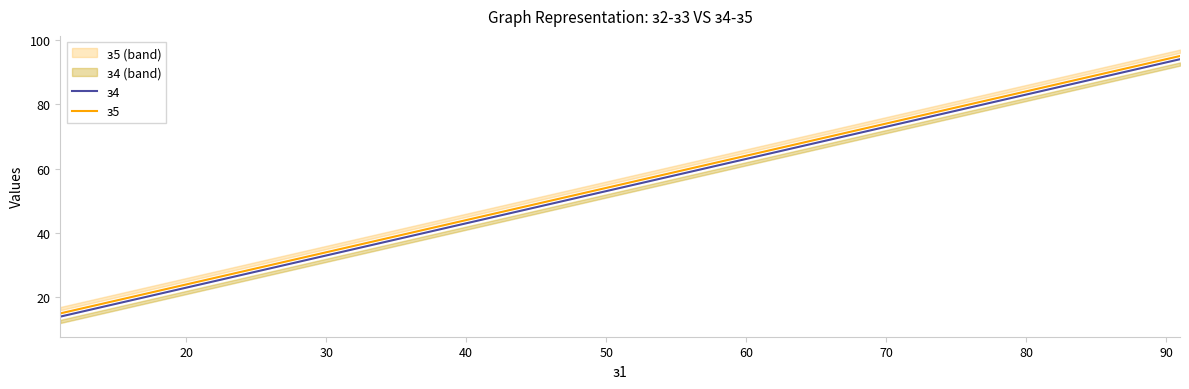

What is the highest value of the з4 series?

94